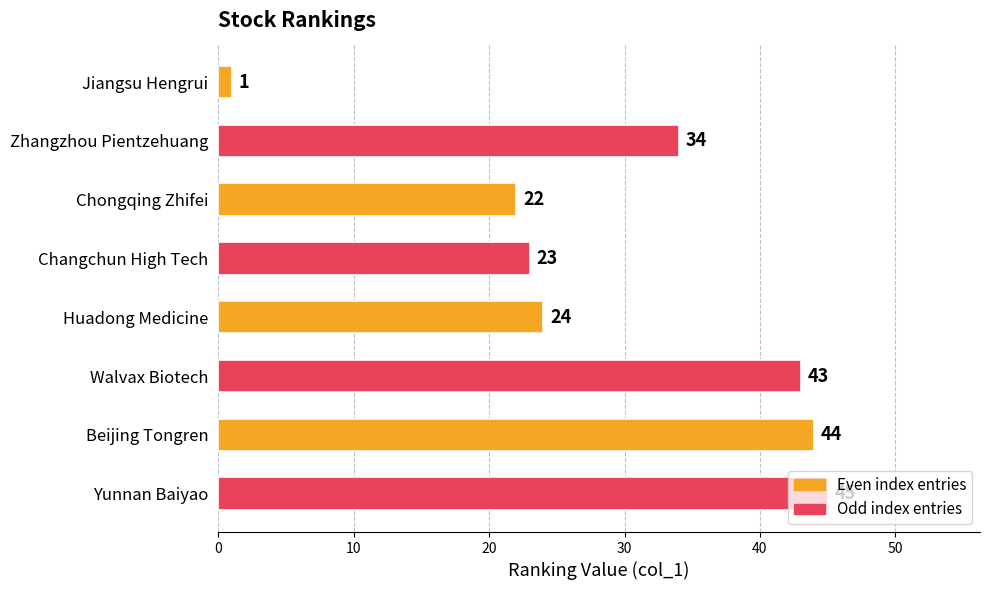

What is the smallest value displayed?

1